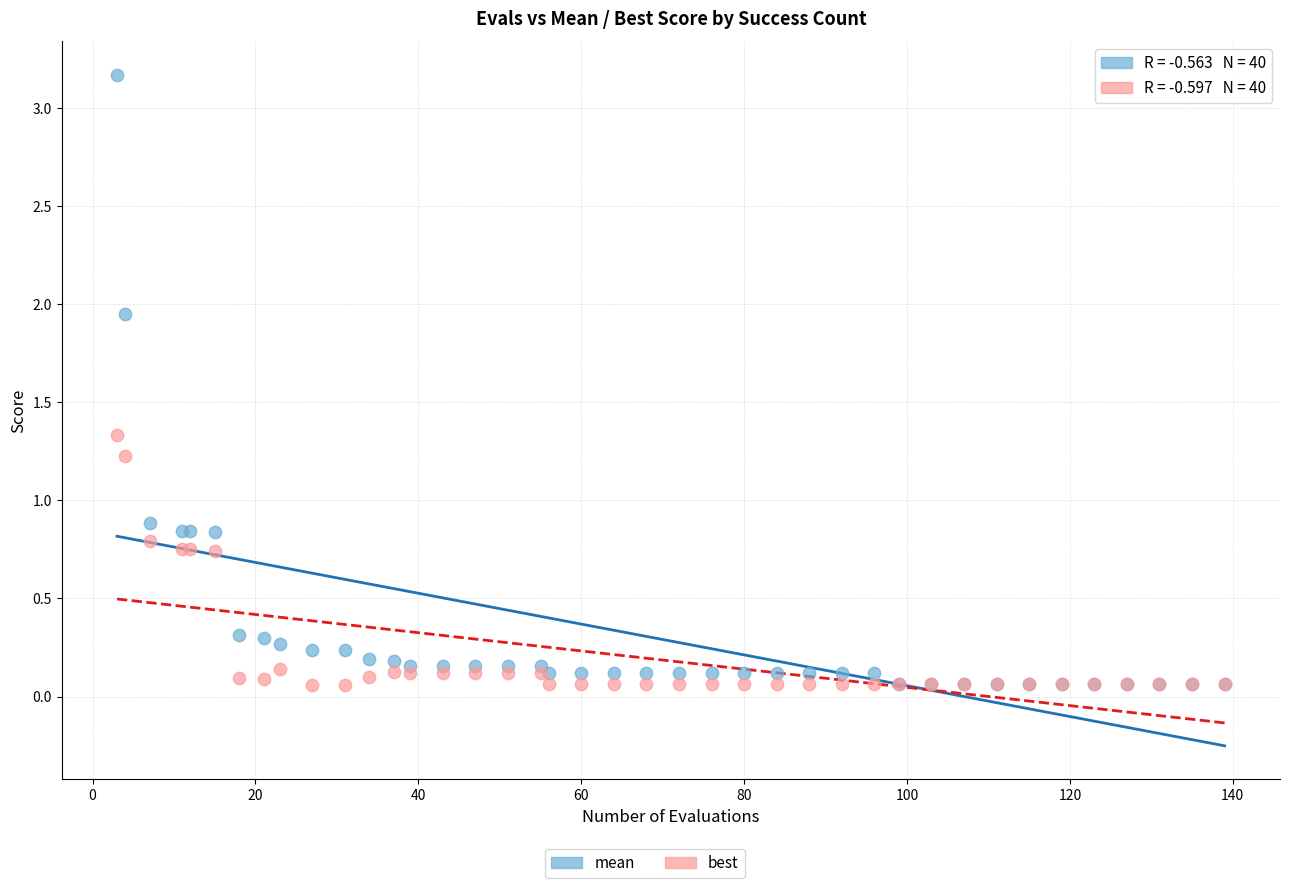

In the mean series, what Y value is closest to 1?

0.9